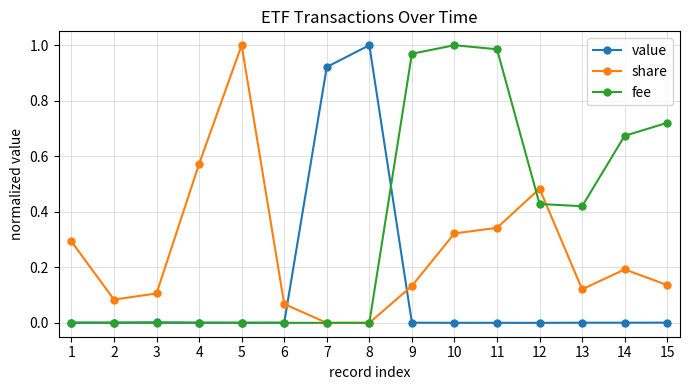

True or false: fee has a value of 0.0 at 4.

True